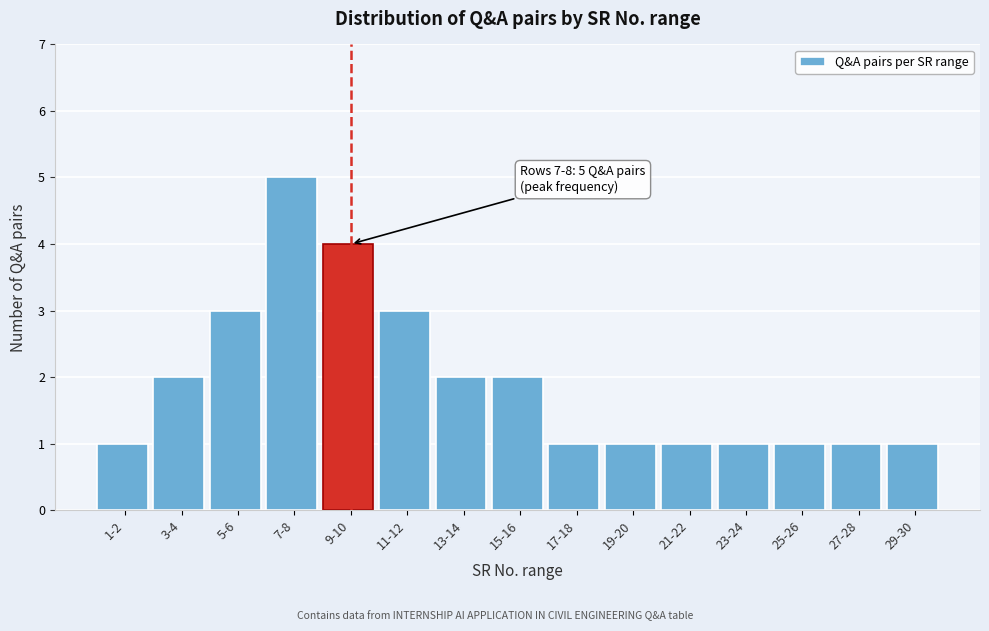

Reading left to right, extract all data points from this chart.

1-2=1	3-4=2	5-6=3	7-8=5	9-10=4	11-12=3	13-14=2	15-16=2	17-18=1	19-20=1	21-22=1	23-24=1	25-26=1	27-28=1	29-30=1